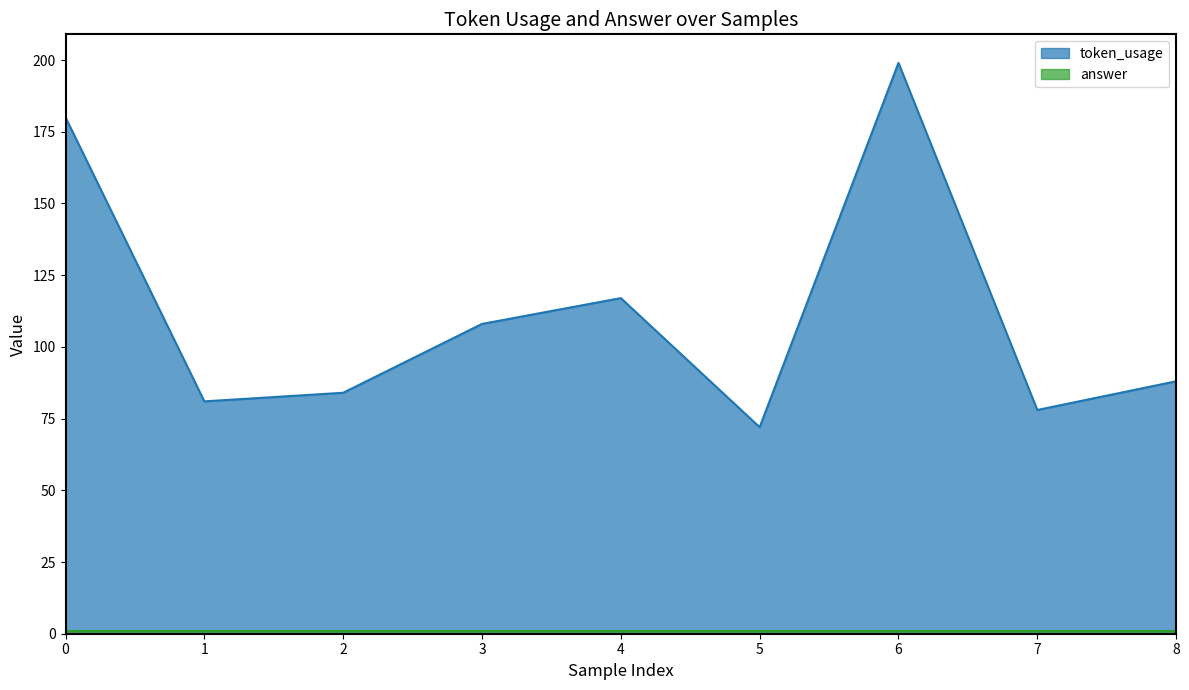

What is the sum of all values?

1007